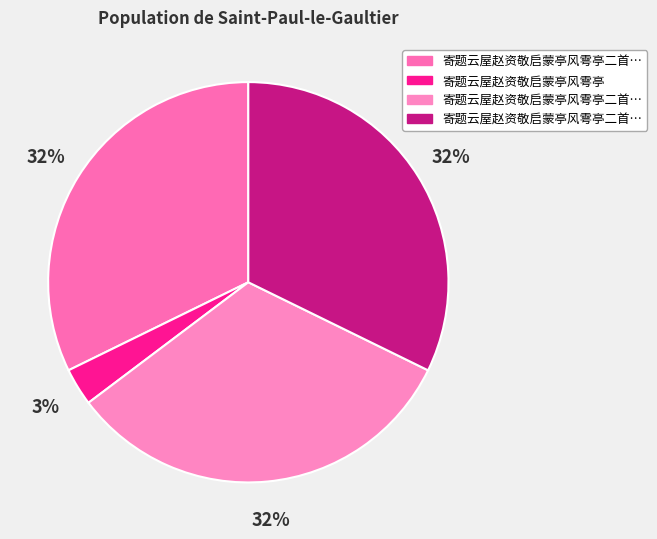

To the nearest percent, what is the average slice percentage?

25%